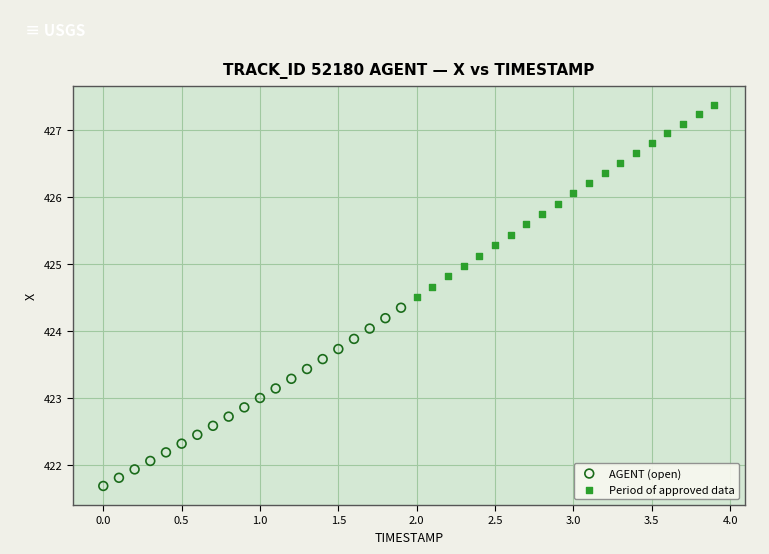

Which series has the widest spread of Y values?

Period of approved data